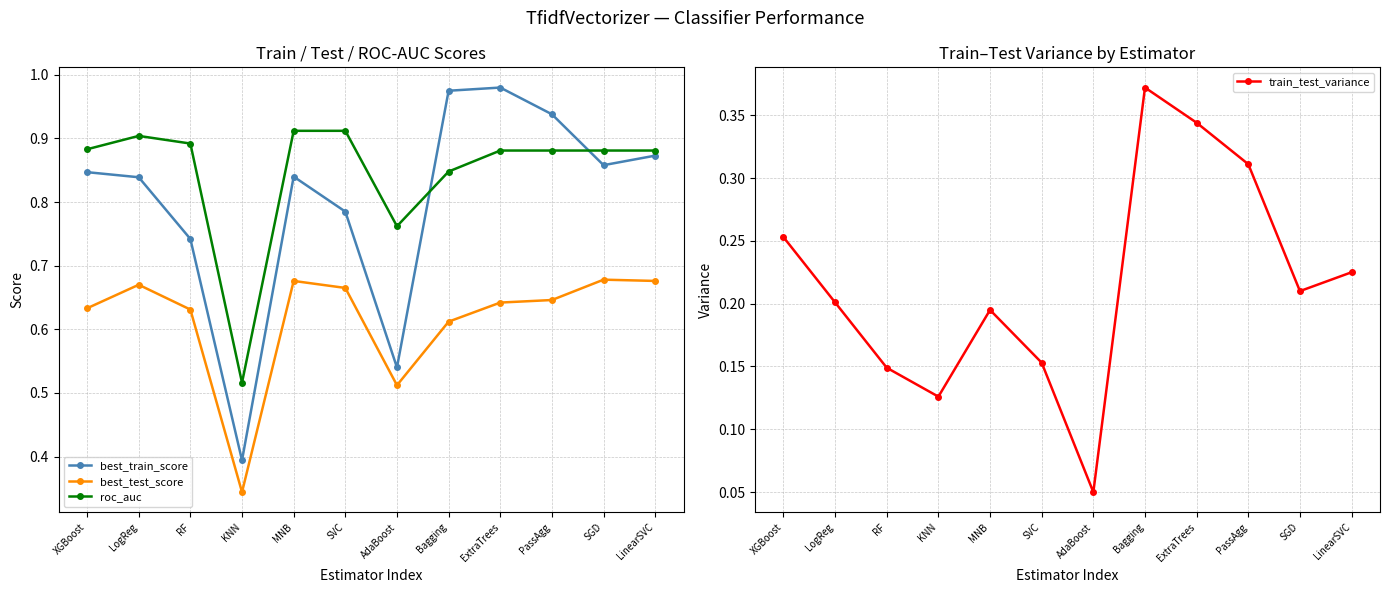

At which category does roc_auc reach its first local valley?

KNN